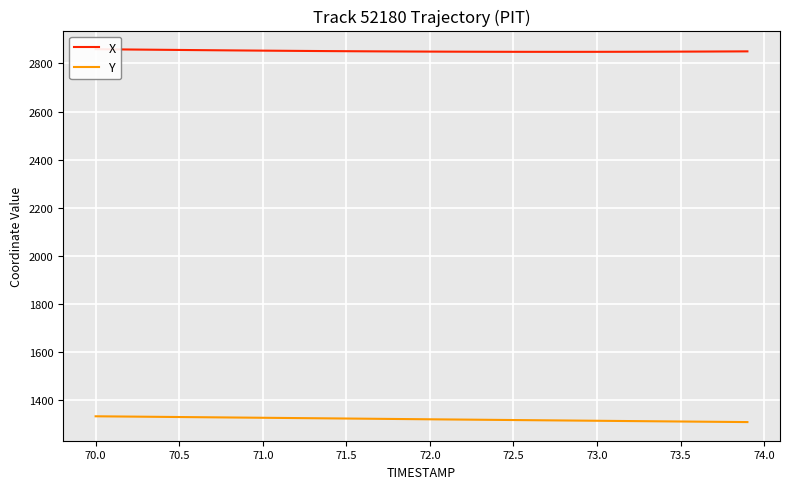

True or false: Y has a value of 1329.4 at 70.5.

True